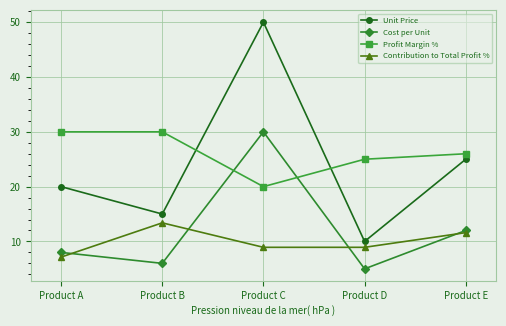

At which category is the sum across all series the highest?

Product C